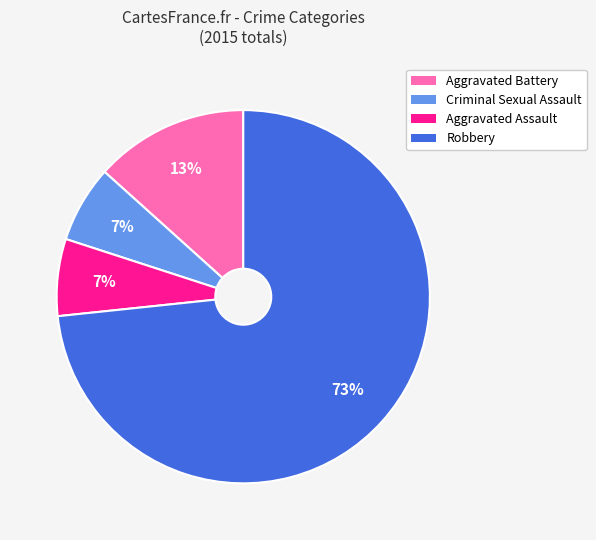

To the nearest percent, what is the average slice percentage?

25%